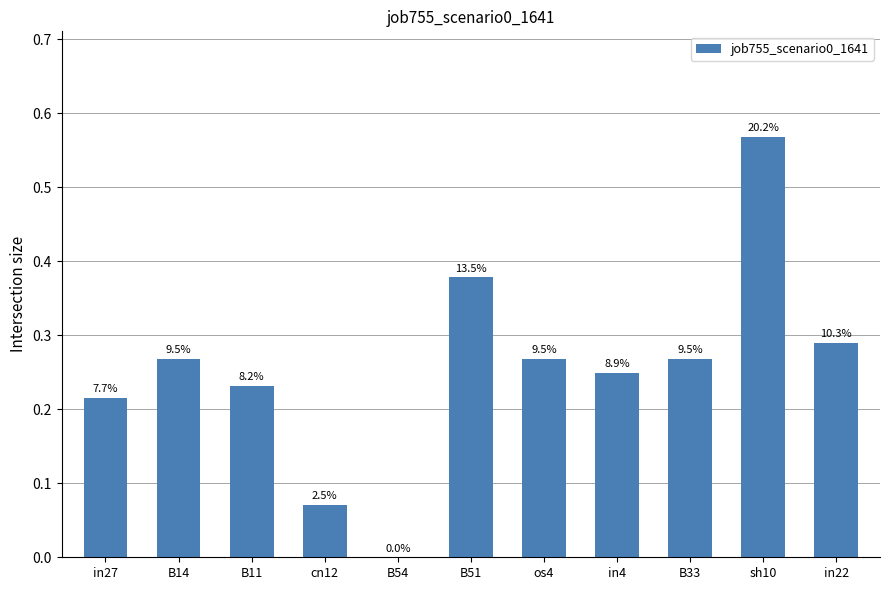

Rank the categories by value from lowest to highest.

B54, cn12, in27, B11, in4, B14, os4, B33, in22, B51, sh10